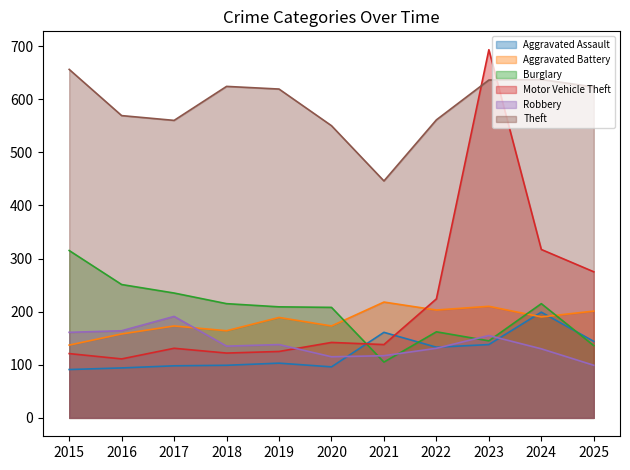

Where is Theft nearest to the value 551?

2020